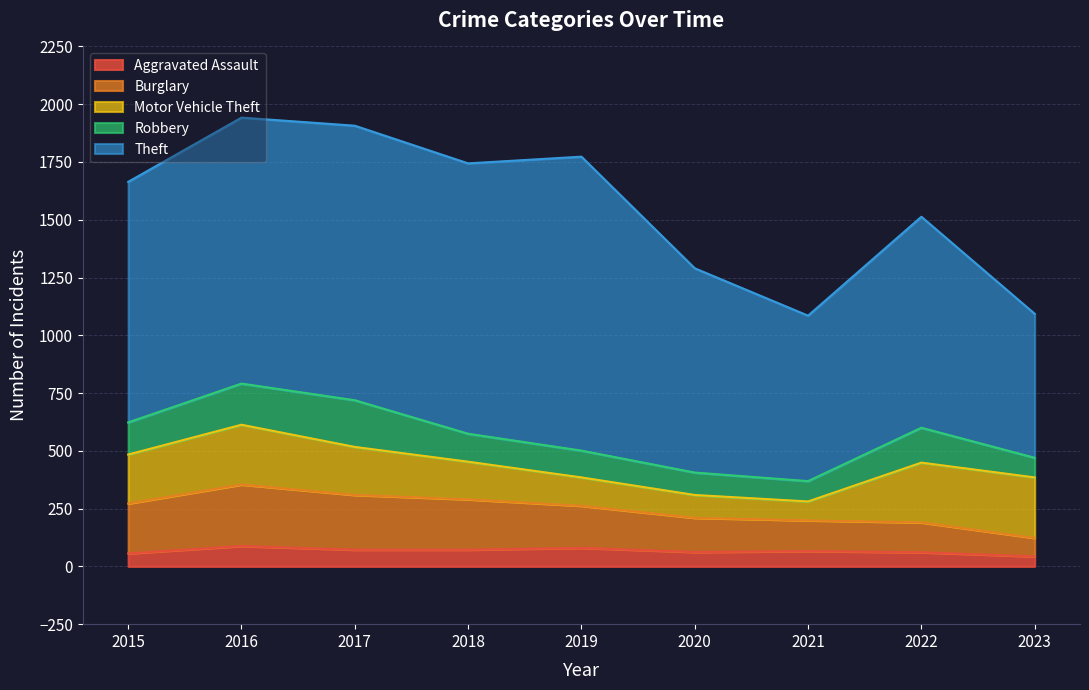

Which series has the widest spread of values?

Theft